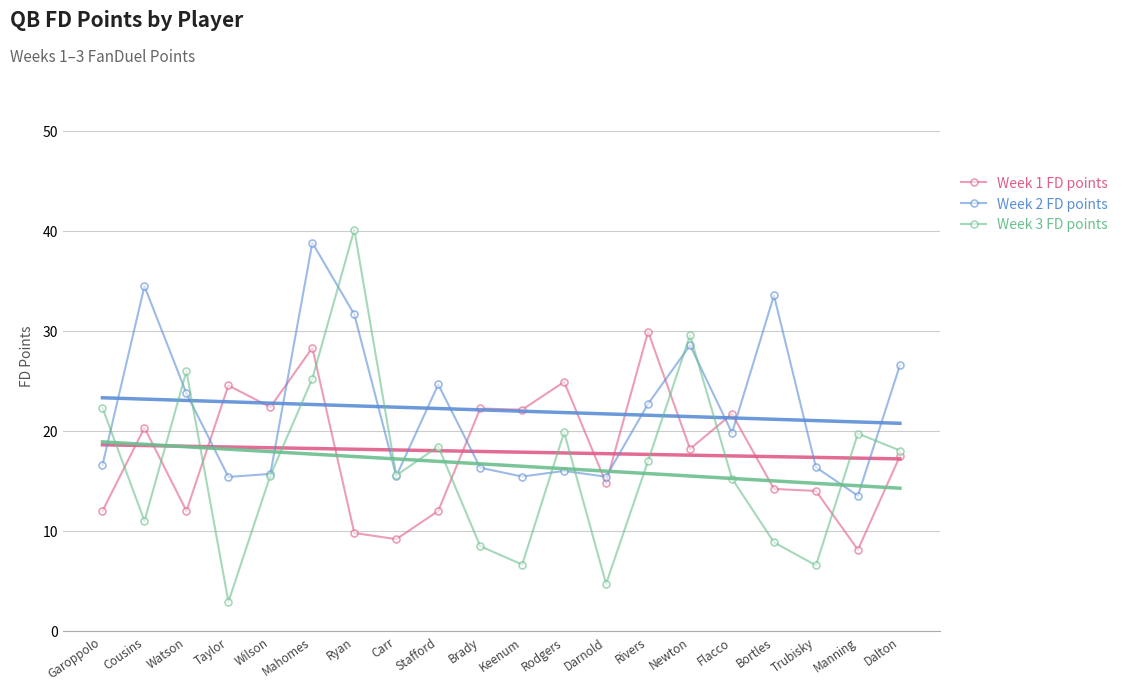

Between which two adjacent categories do Week 2 FD points and Week 1 FD points first intersect?

Watson and Taylor